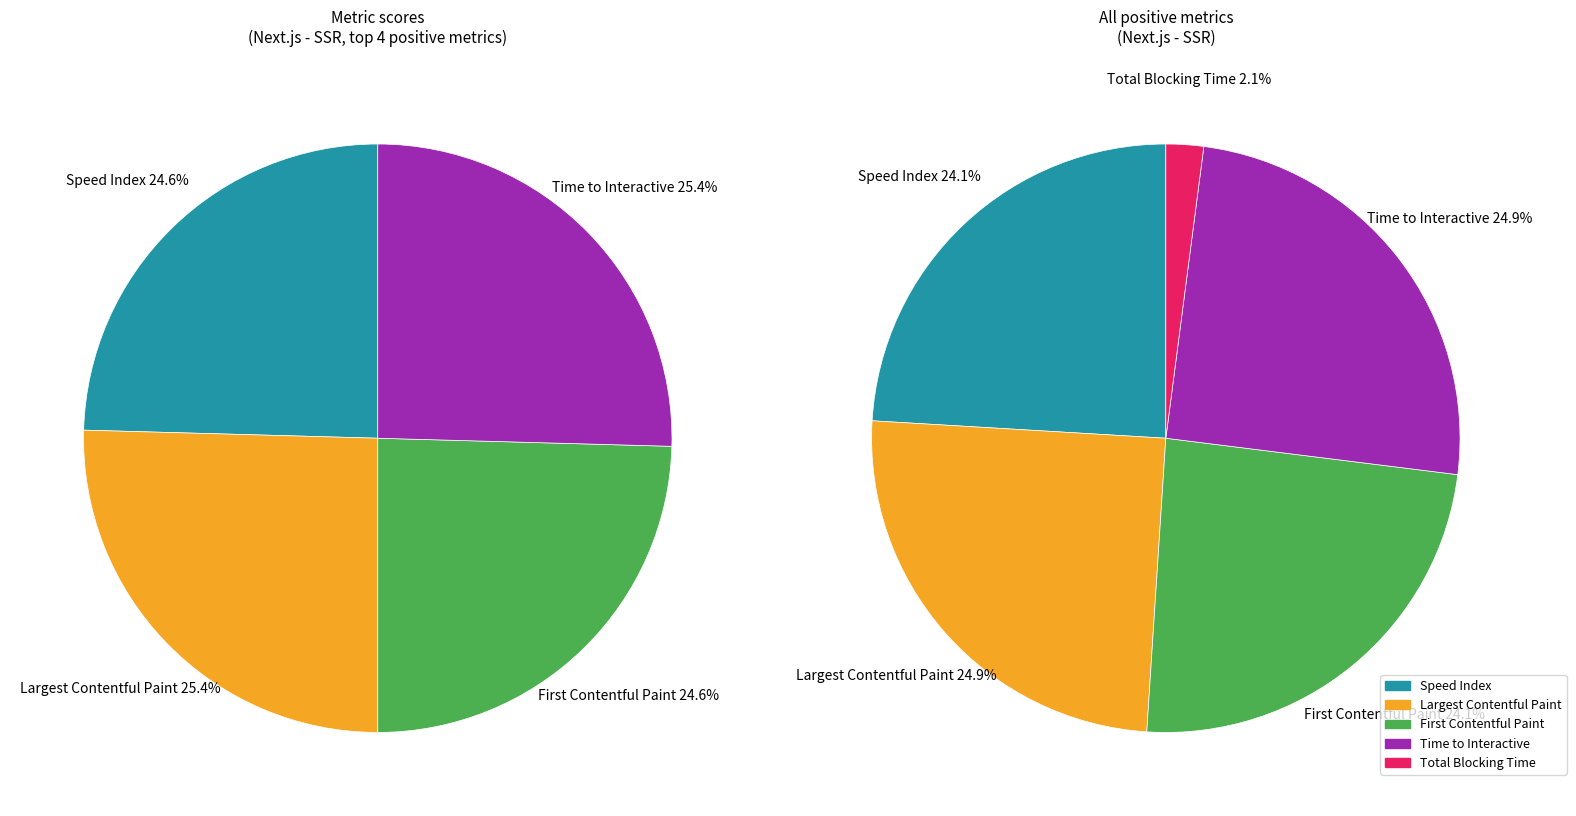

Combined, what portion of the pie is Time to Interactive and Largest Contentful Paint?

50.9%